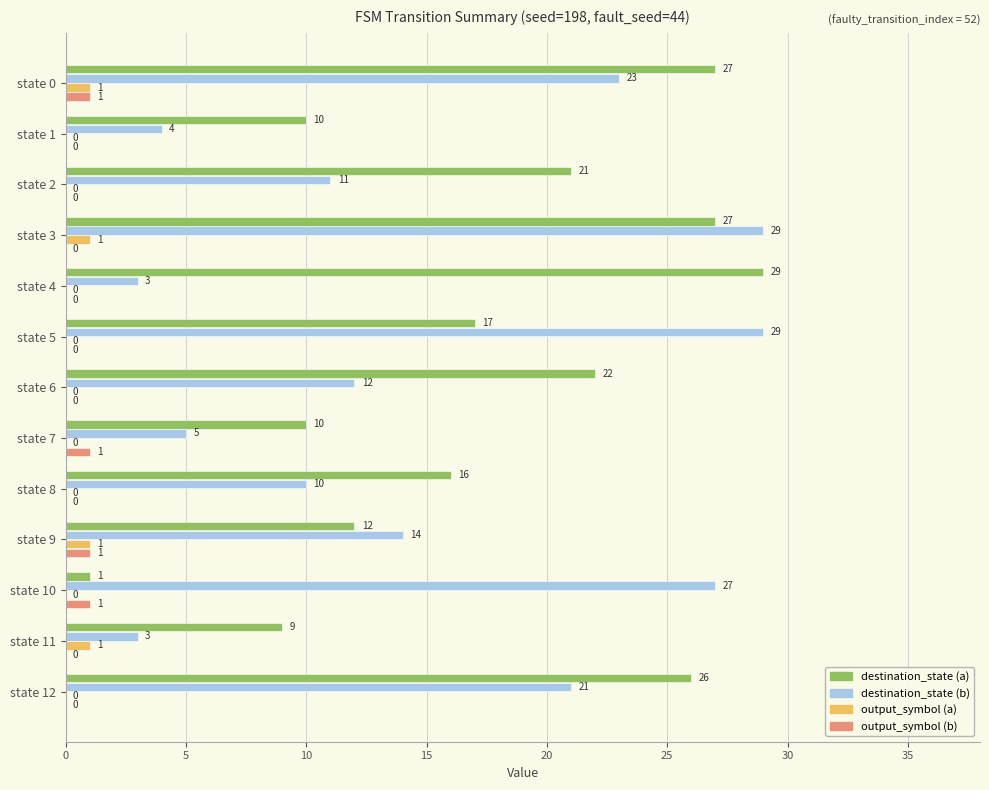

The value of destination_state (b) at state 12 is 12. True or false?

False